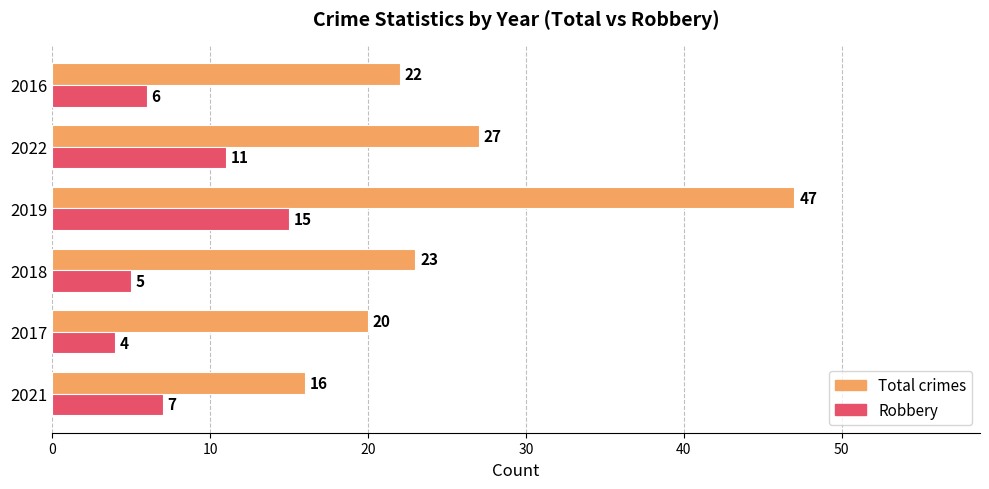

The Total crimes series shows 10 at 2021. True or false?

False